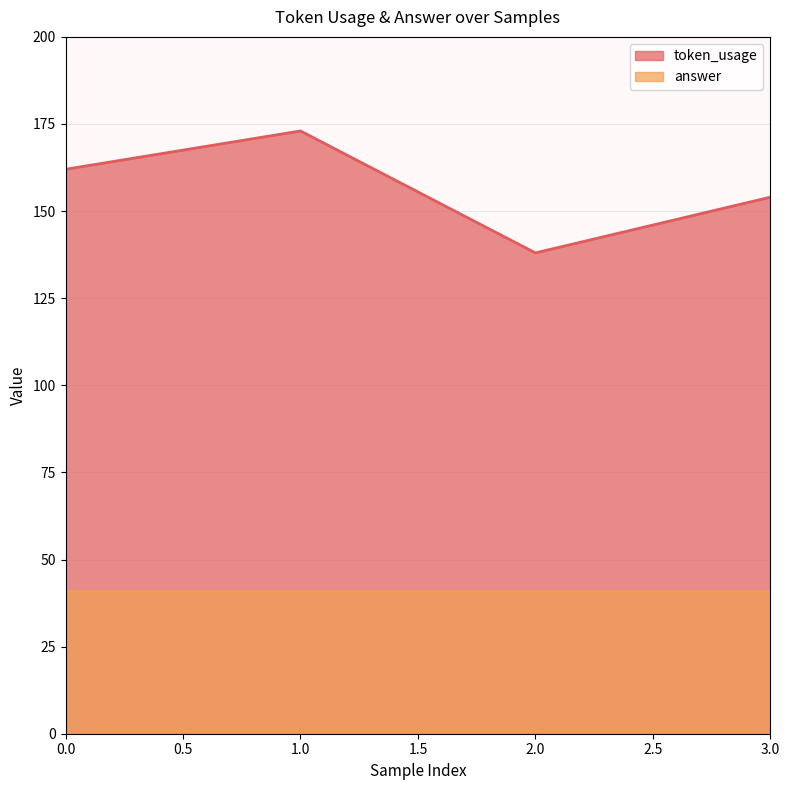

What is the minimum value shown in the chart?

41